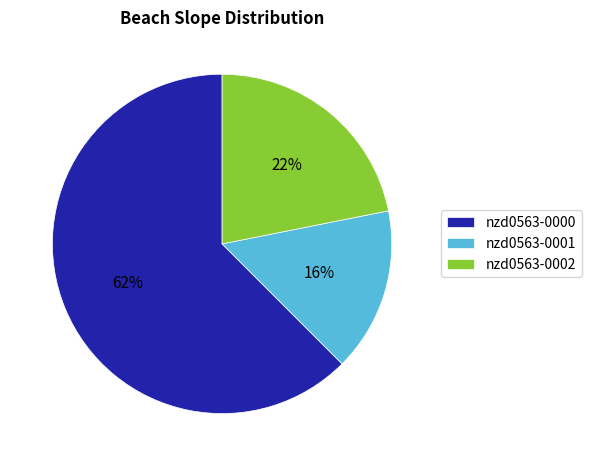

To the nearest percent, what percentage of the pie is nzd0563-0002?

22%